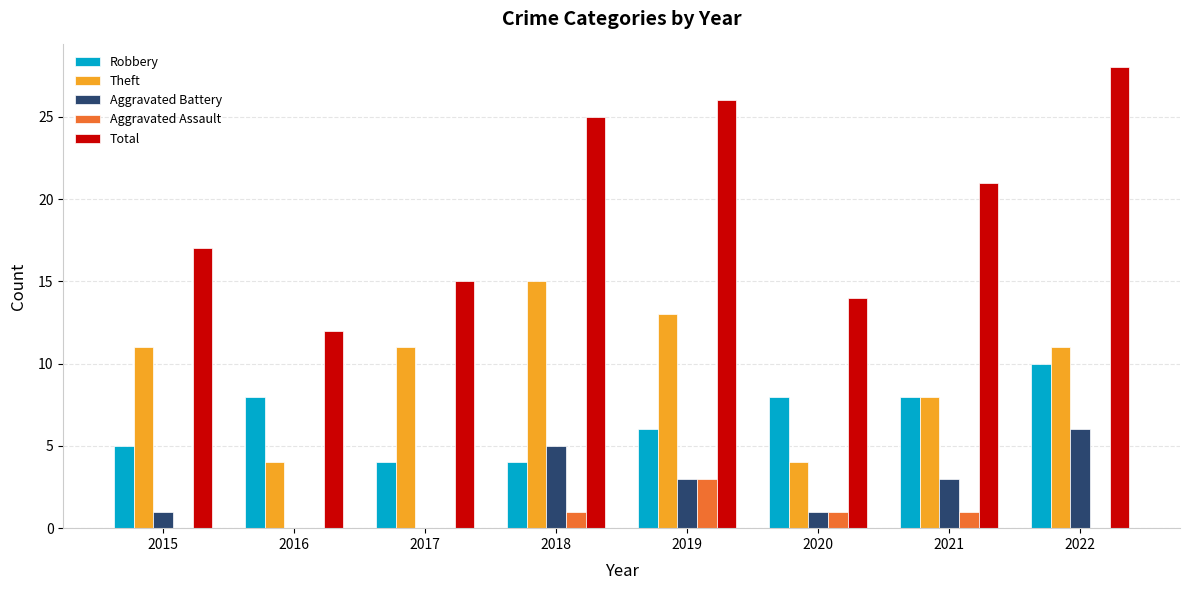

At which label does Theft reach its peak?

2018